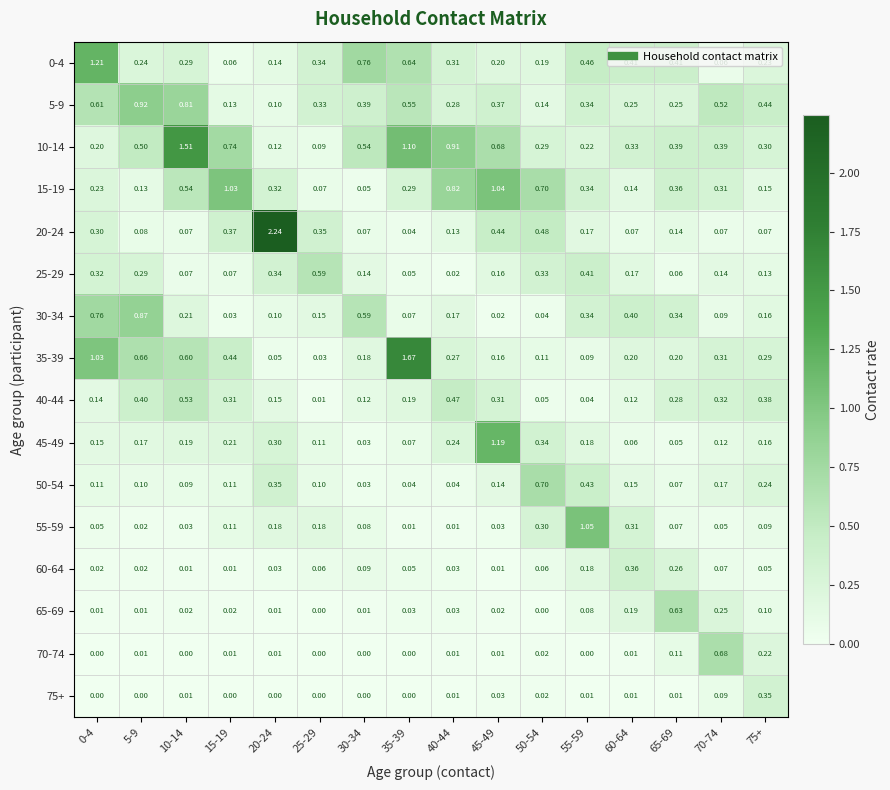

Is the value of 55-59 at 45-49 greater than the value of 0-4 at 75+?

No